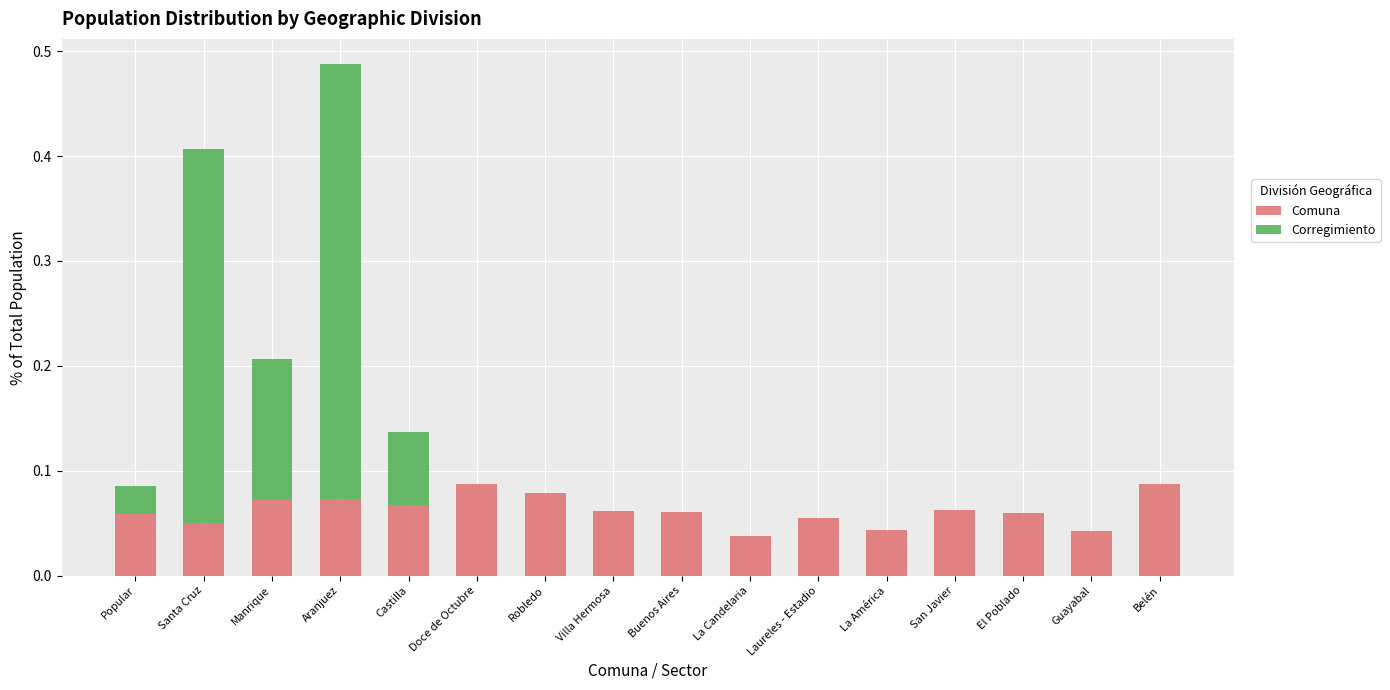

What is the sum of all Comuna values?

1.0